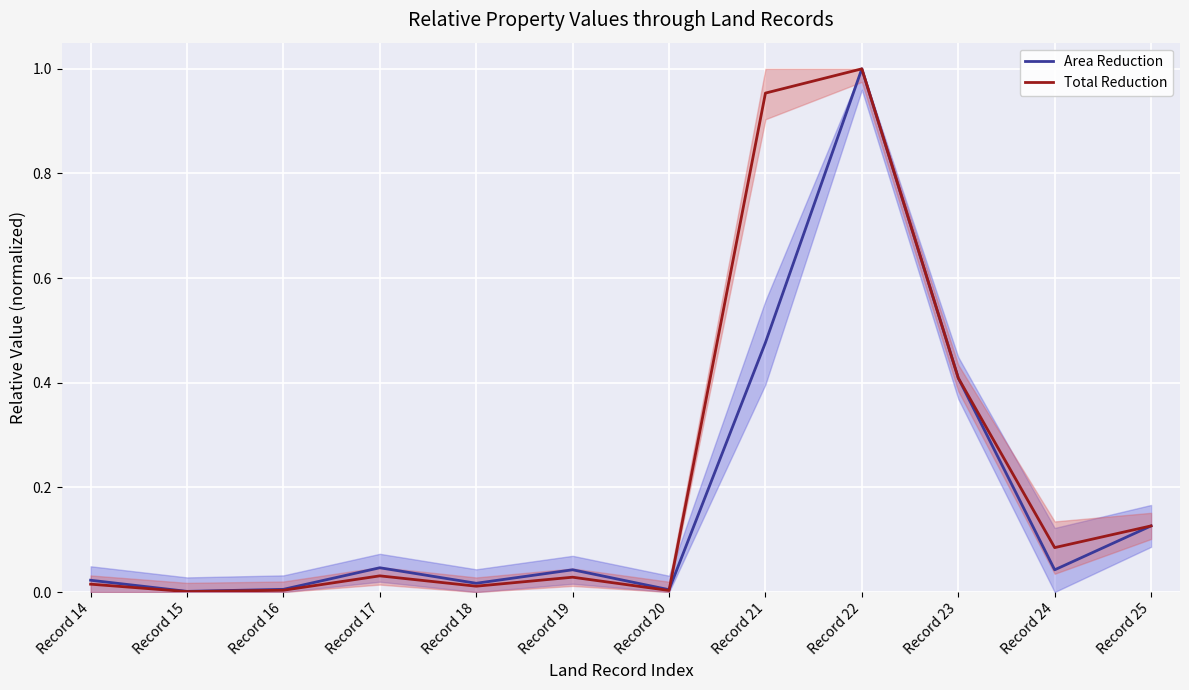

Rank the categories by Area Reduction value from lowest to highest.

Record 15, Record 20, Record 16, Record 18, Record 14, Record 24, Record 19, Record 17, Record 25, Record 23, Record 21, Record 22